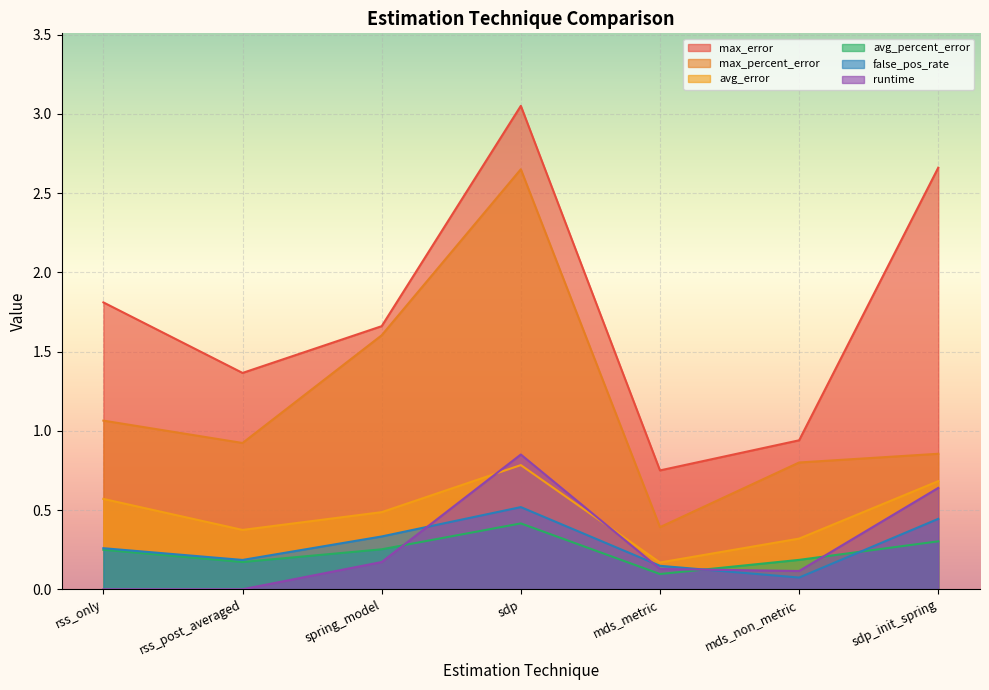

Reading right to left, list all the values displayed in this chart.

max_error: 2.7	0.9	0.8	3.0	1.7	1.4	1.8
max_percent_error: 0.9	0.8	0.4	2.6	1.6	0.9	1.1
avg_error: 0.7	0.3	0.2	0.8	0.5	0.4	0.6
avg_percent_error: 0.3	0.2	0.1	0.4	0.3	0.2	0.2
false_pos_rate: 0.4	0.1	0.1	0.5	0.3	0.2	0.3
runtime: 0.6	0.1	0.1	0.9	0.2	0.0	0.0